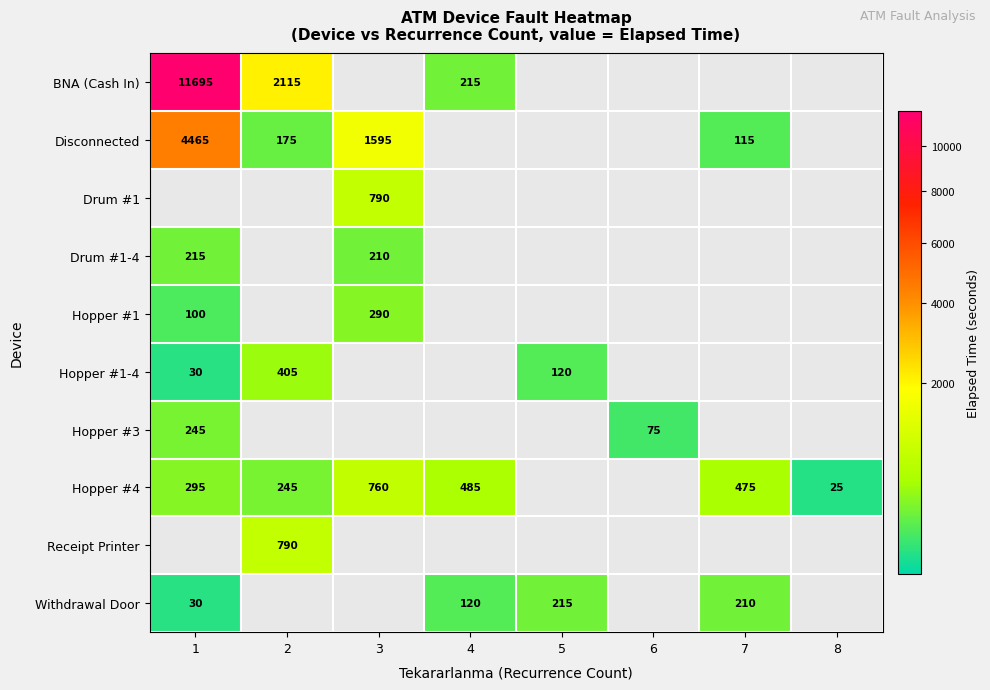

What is the difference between the Disconnected values at 1 and 2?

4290